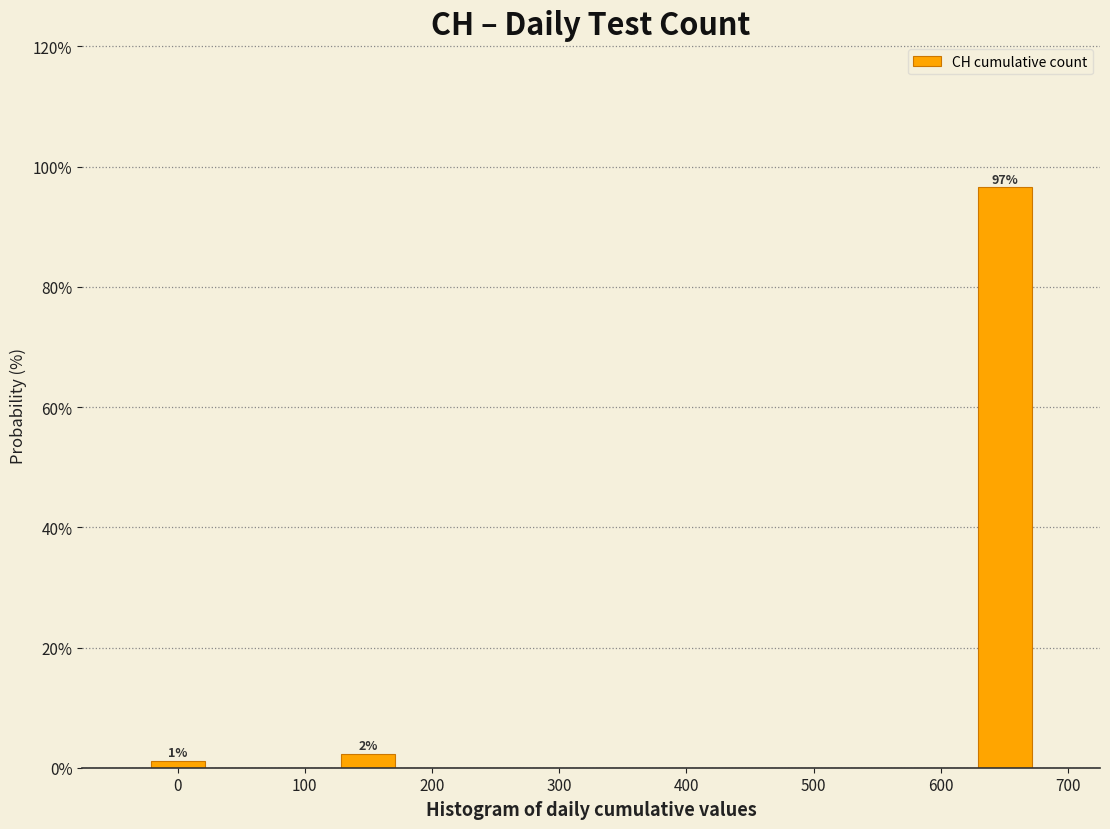

Over which range of the x-axis is the bar tallest?

625 to 675